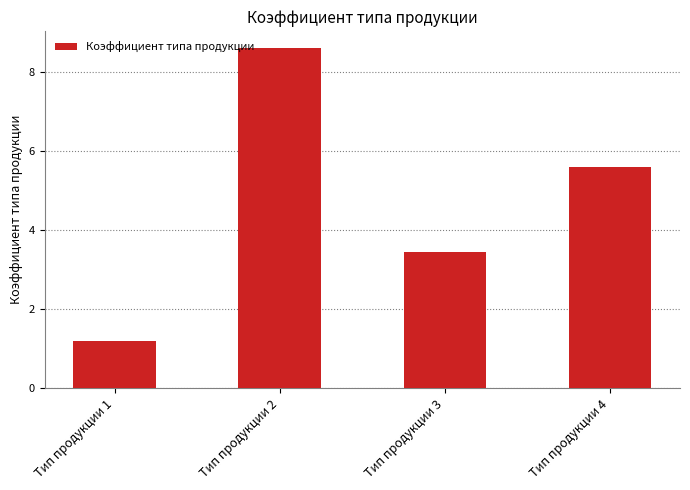

Reading right to left, transcribe all the data shown in this chart.

Тип продукции 4=5.6	Тип продукции 3=3.5	Тип продукции 2=8.6	Тип продукции 1=1.2